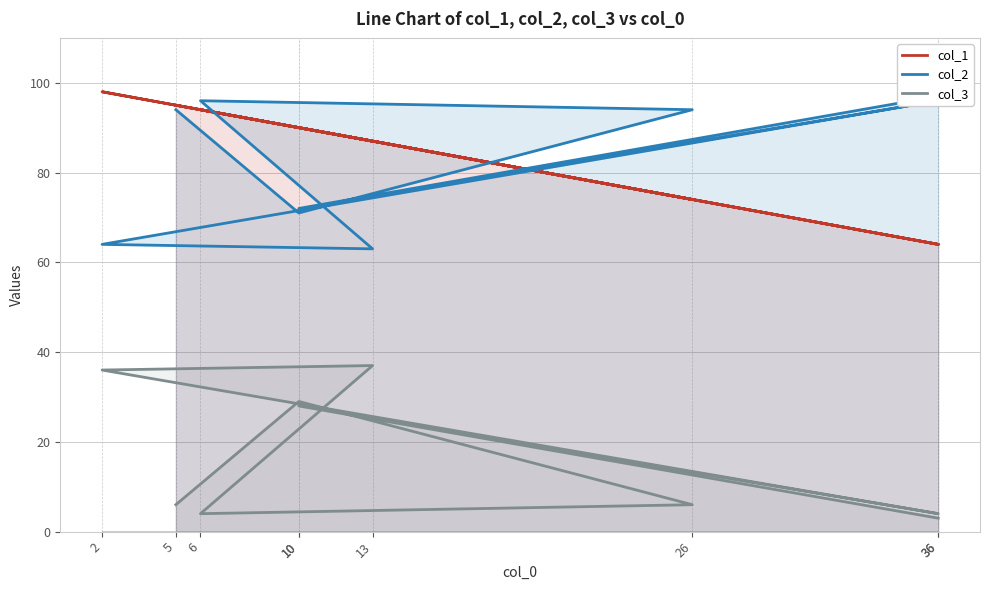

Reading left to right, transcribe all the data shown in this chart.

col_1: 5=95	10=90	26=74	6=94	13=87	2=98	36=64	10=90	36=64
col_2: 5=94	10=71	26=94	6=96	13=63	2=64	36=96	10=72	36=97
col_3: 5=6	10=29	26=6	6=4	13=37	2=36	36=4	10=28	36=3